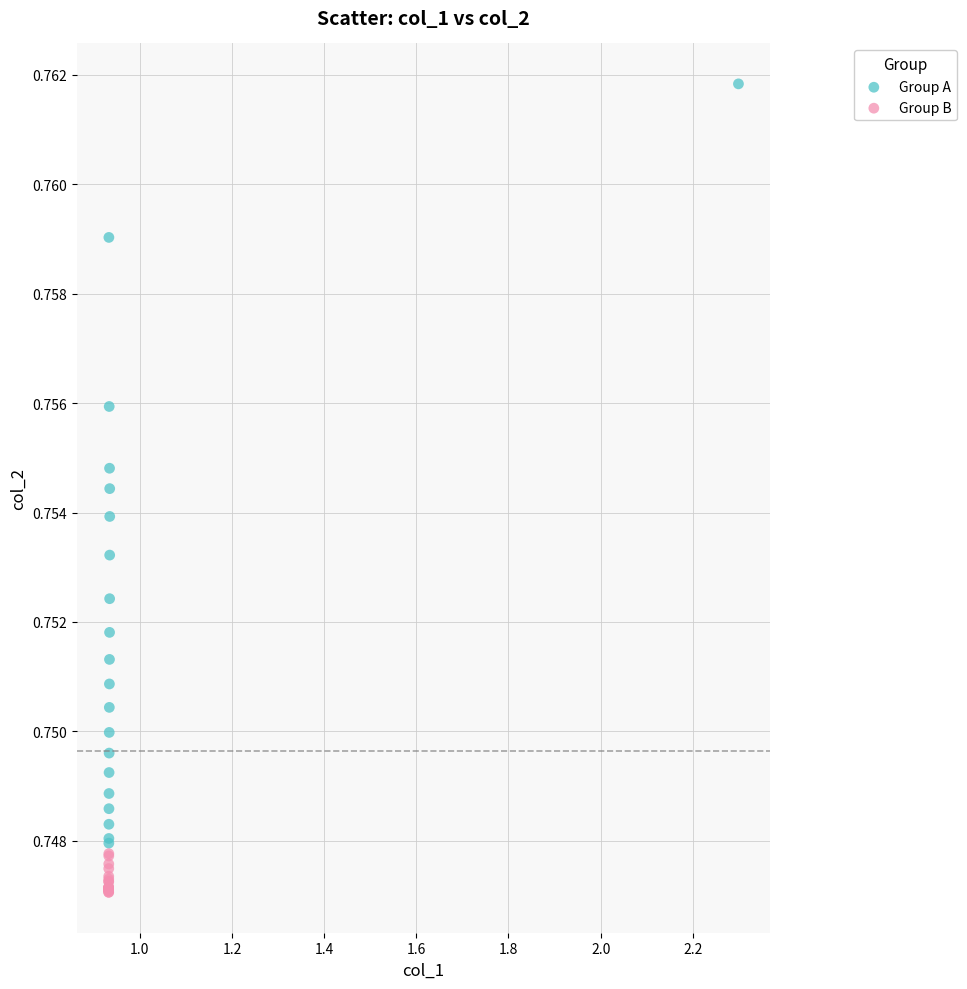

Which series contains the highest Y value?

Group A